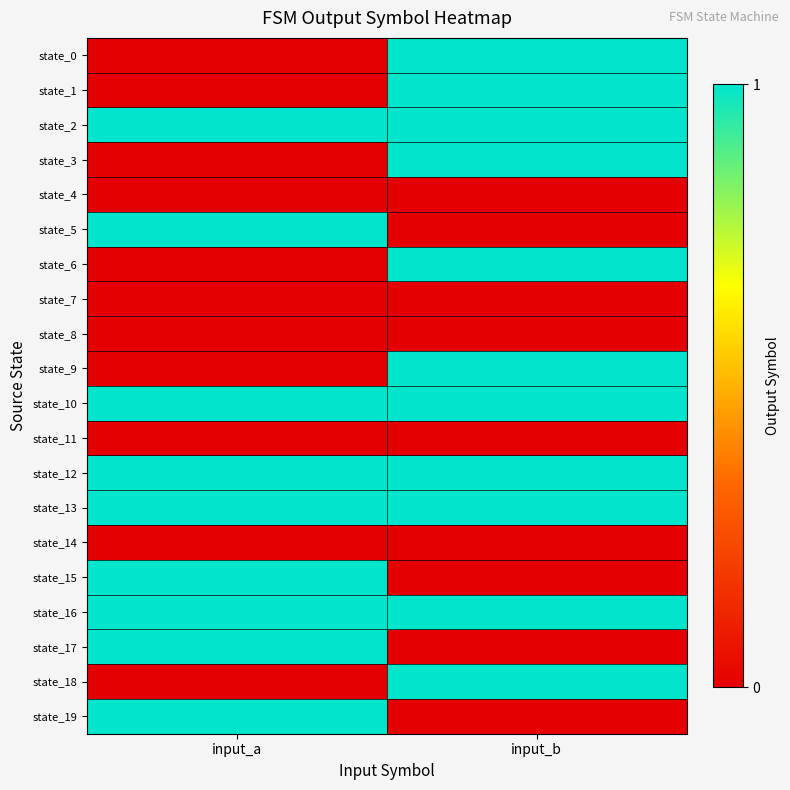

At input_a, list the series in order from largest to smallest.

state_2, state_5, state_10, state_12, state_13, state_15, state_16, state_17, state_19, state_0, state_1, state_3, state_4, state_6, state_7, state_8, state_9, state_11, state_14, state_18